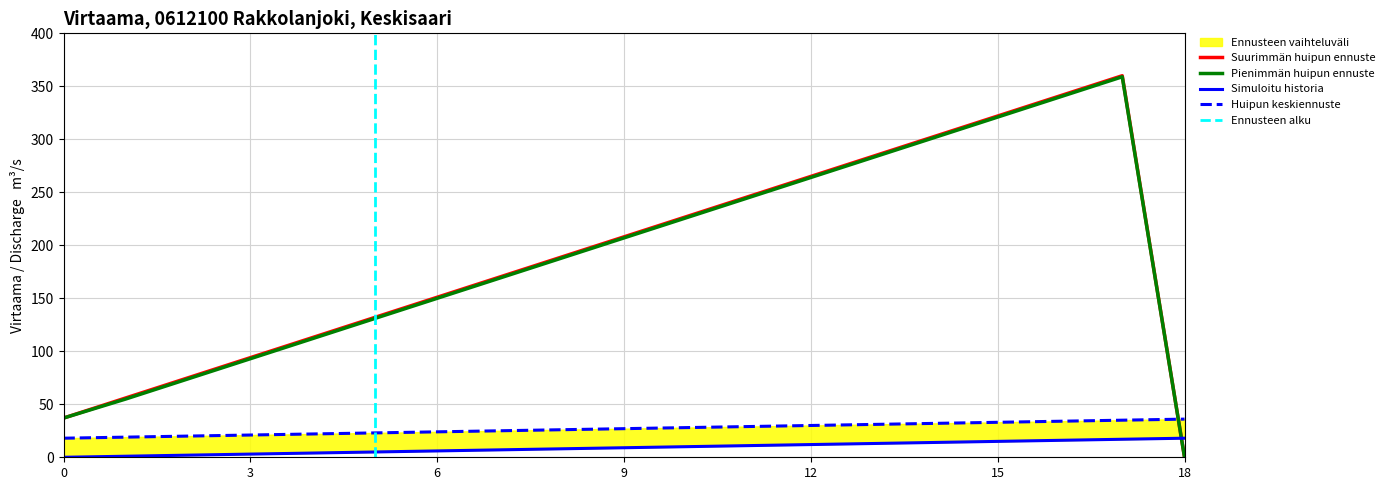

At which label does Pienimmän huipun ennuste reach its minimum?

18